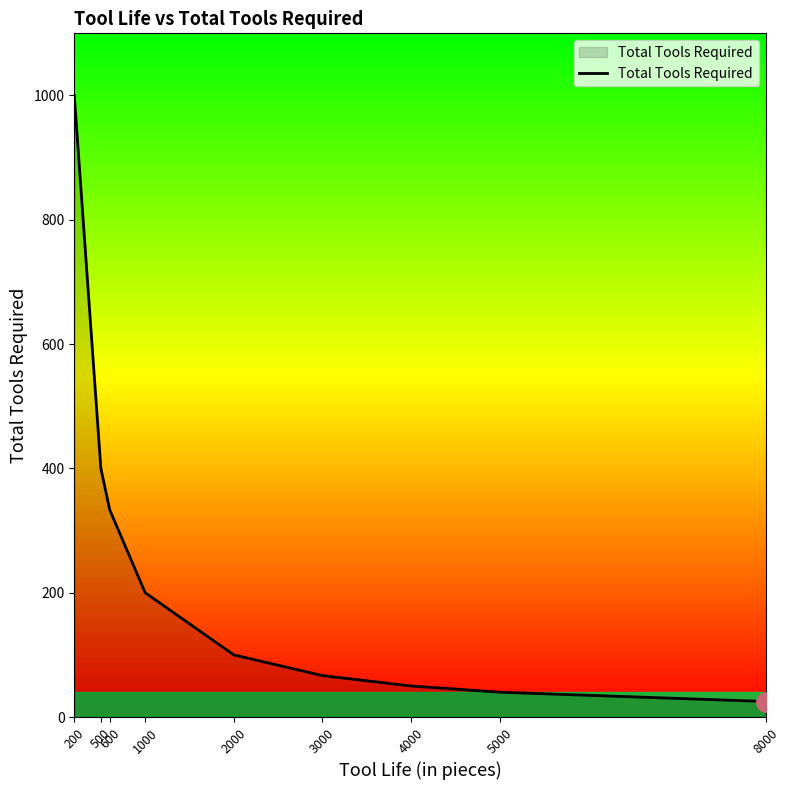

How many series are shown in this chart?

1